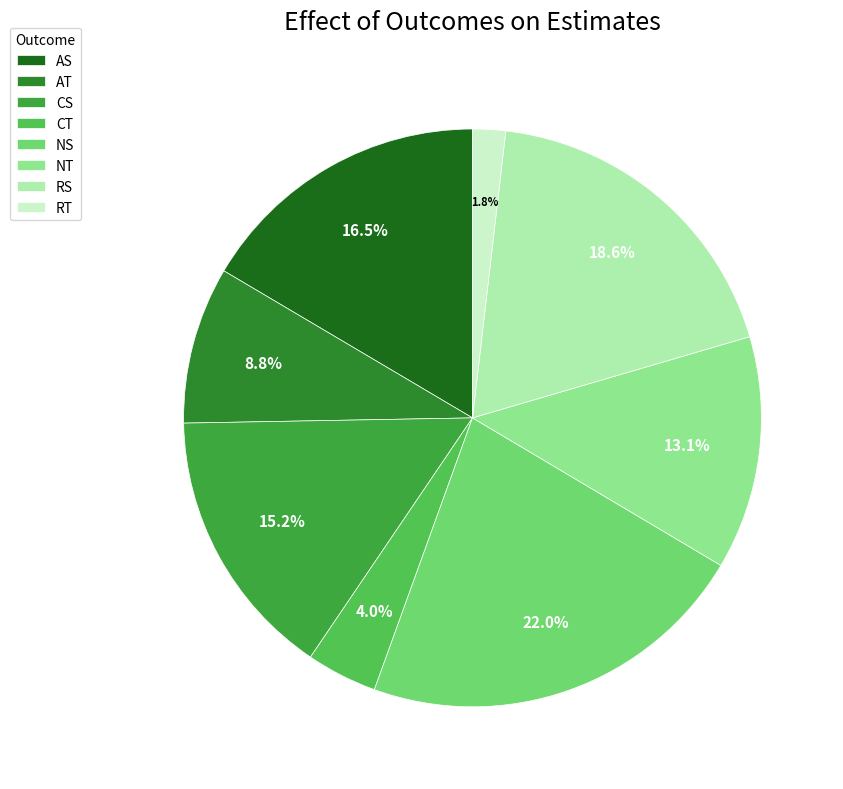

True or false: AT accounts for 17% of the total.

False